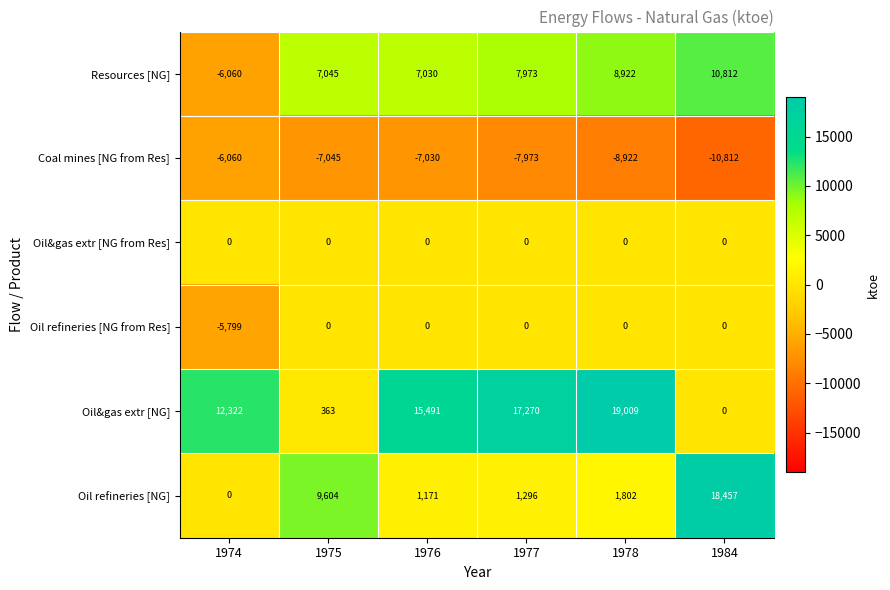

At which category is the sum across all series the highest?

1978